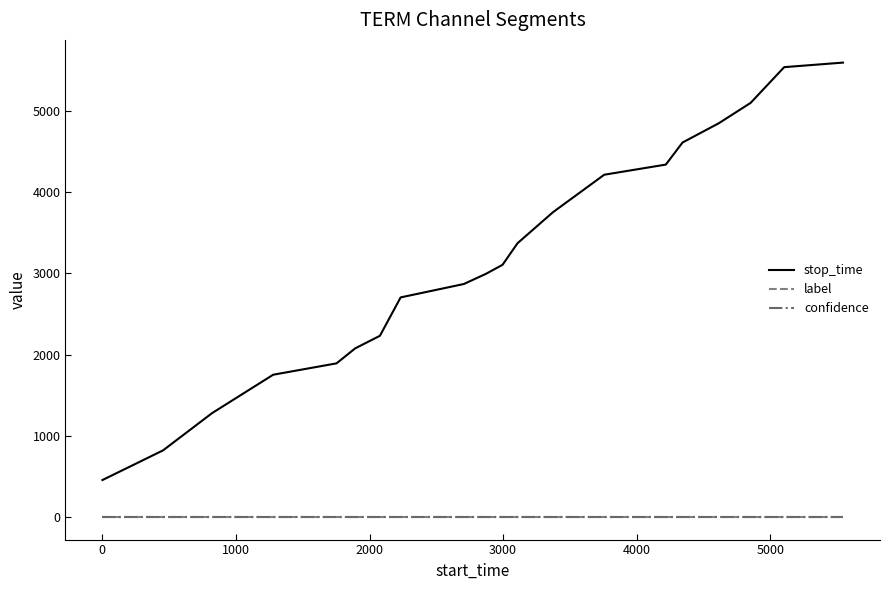

True or false: stop_time and label intersect in this chart.

False